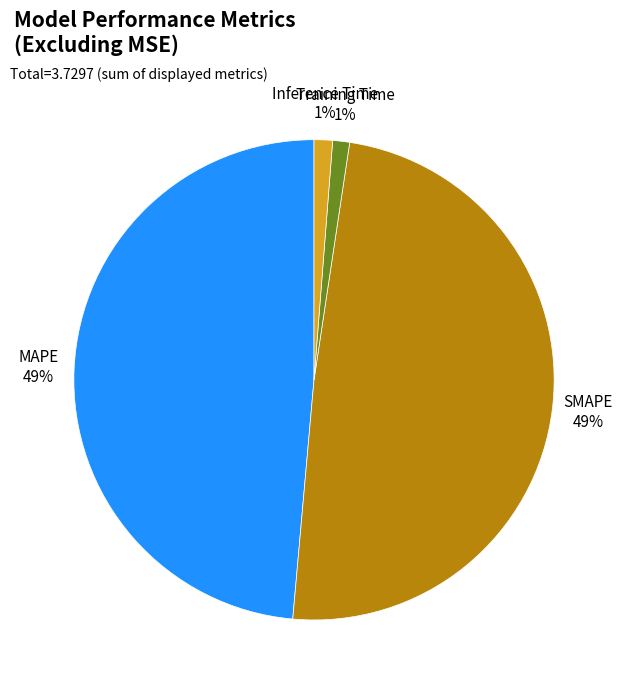

To the nearest percent, what is the average slice percentage?

25%